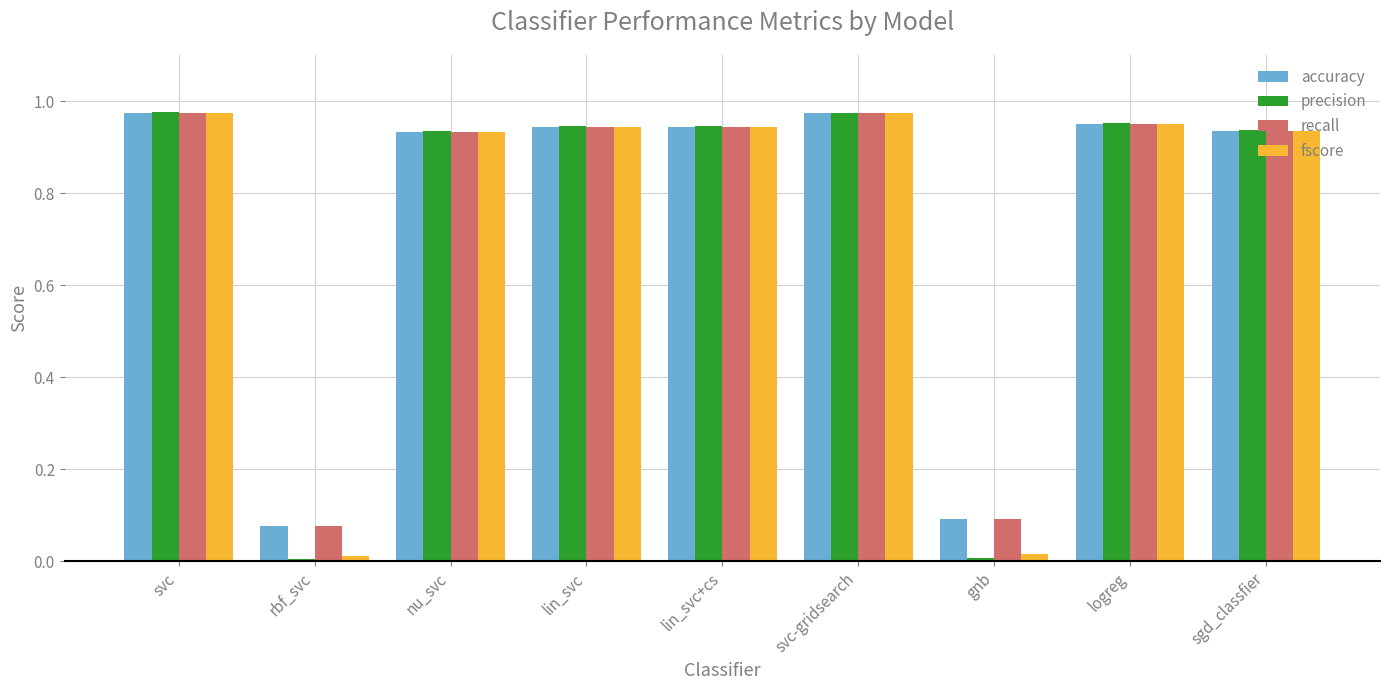

What is the average value of the accuracy series?

0.8